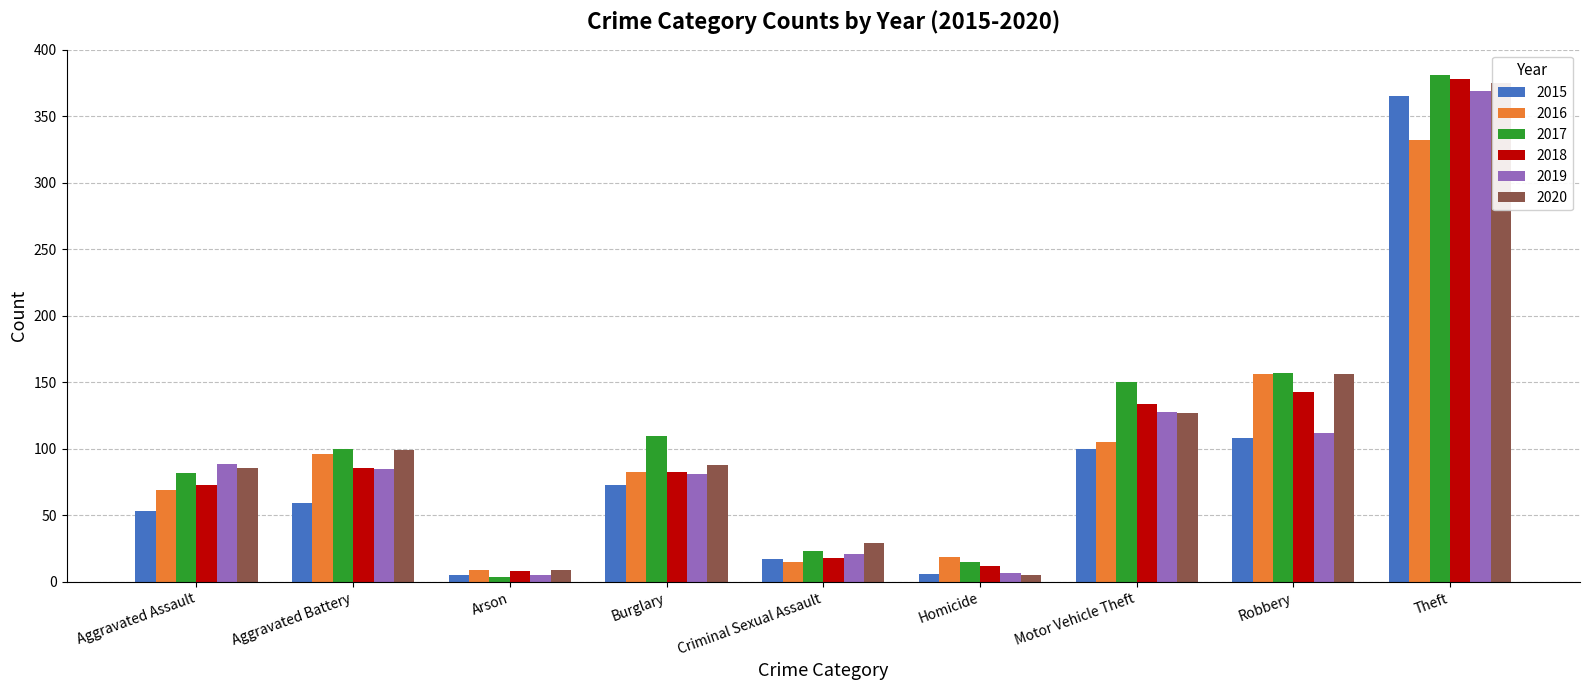

Which series has the widest spread of values?

2017